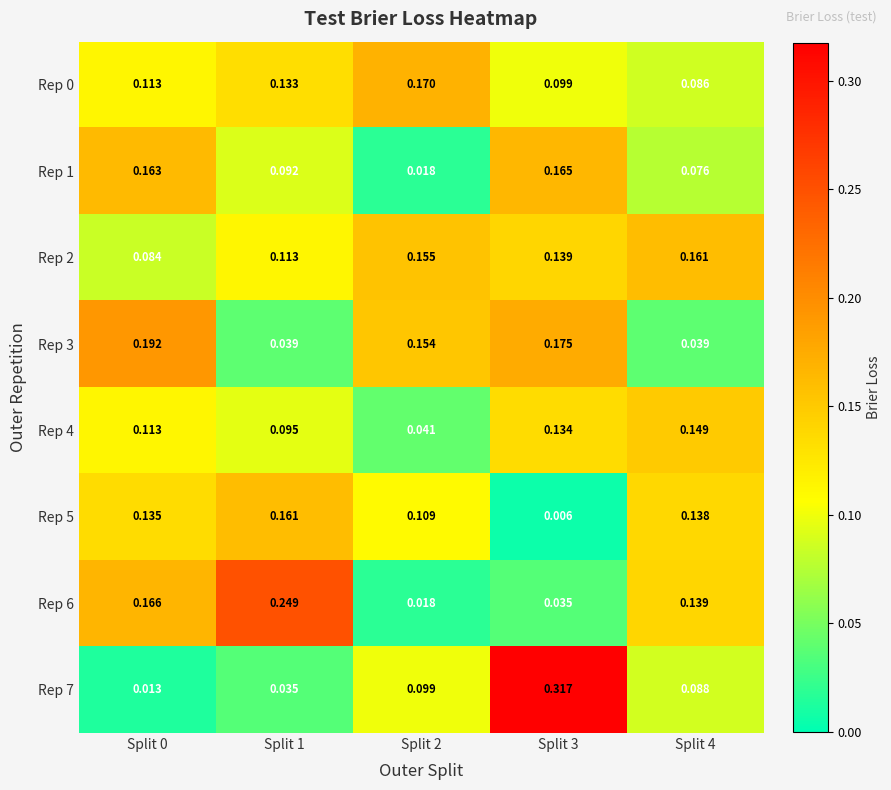

Is the value of Rep 3 at Split 3 greater than the value of Rep 4 at Split 4?

Yes